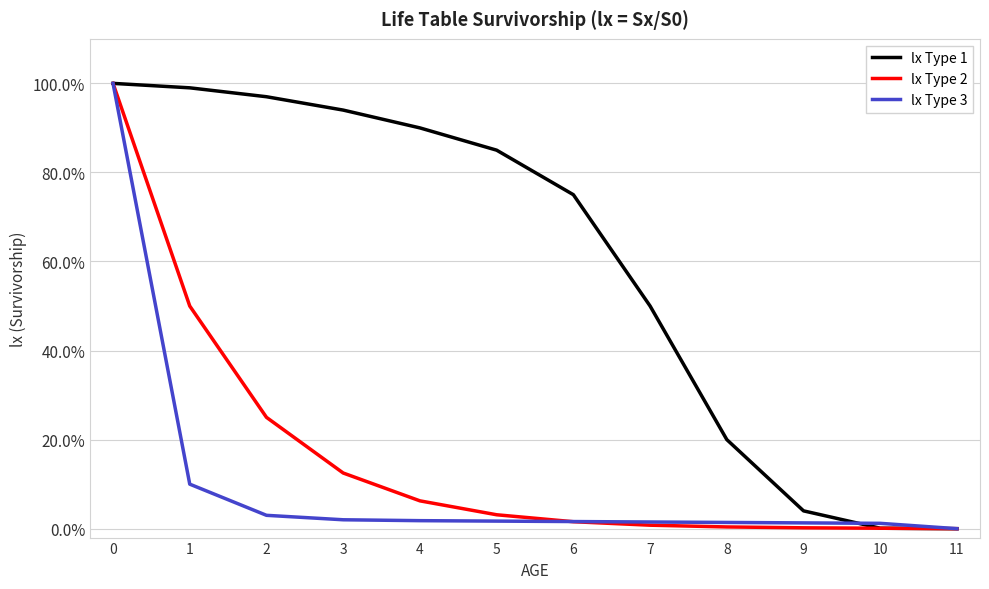

Reading left to right, what are all the values shown in this chart?

lx Type 1: 1.0	1.0	1.0	0.9	0.9	0.8	0.8	0.5	0.2	0.0	0.0	0.0
lx Type 2: 1.0	0.5	0.2	0.1	0.1	0.0	0.0	0.0	0.0	0.0	0.0	0.0
lx Type 3: 1.0	0.1	0.0	0.0	0.0	0.0	0.0	0.0	0.0	0.0	0.0	0.0